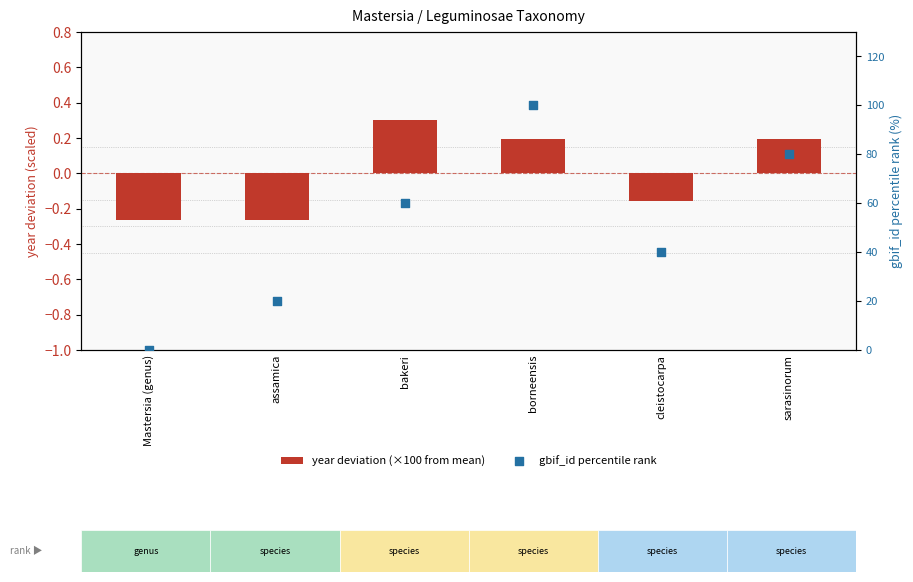

Which series contains the highest Y value?

gbif_id percentile rank